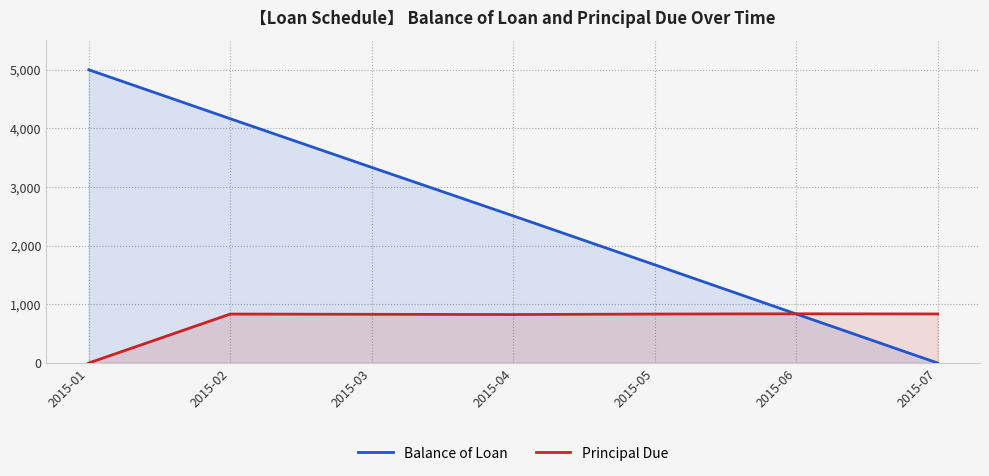

What is the sum of the Principal Due values at 2015-07 and 2015-06?

1674.8